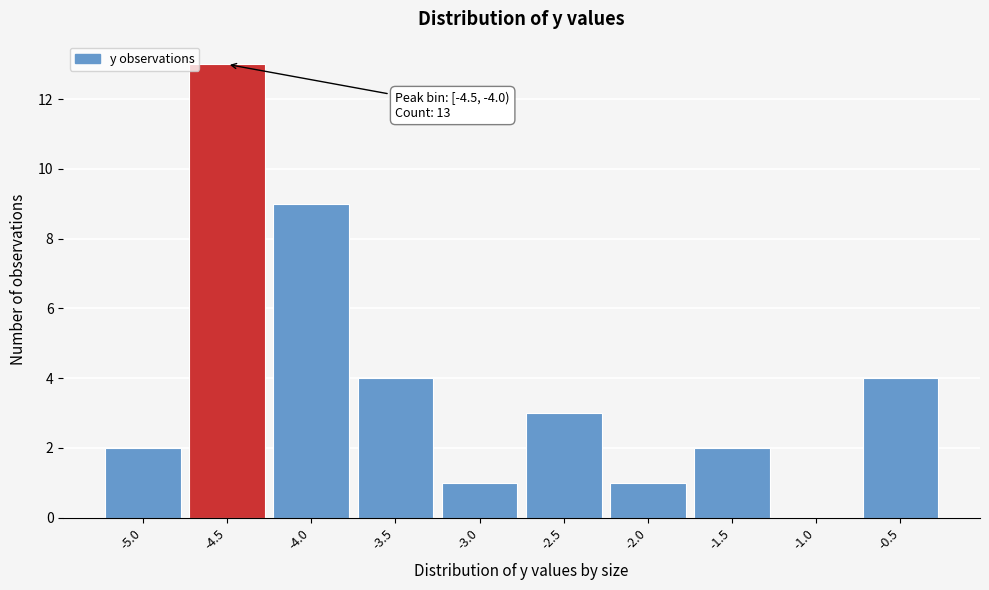

Reading left to right, what are all the values shown in this chart?

-5.0=2	-4.5=13	-4.0=9	-3.5=4	-3.0=1	-2.5=3	-2.0=1	-1.5=2	-1.0=0	-0.5=4